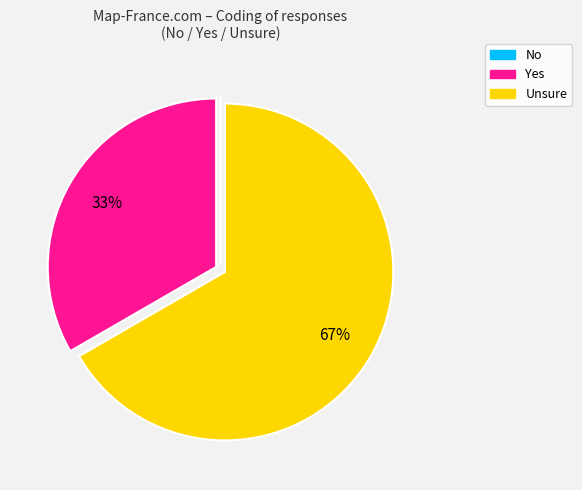

To the nearest percent, what portion does Yes represent?

33%